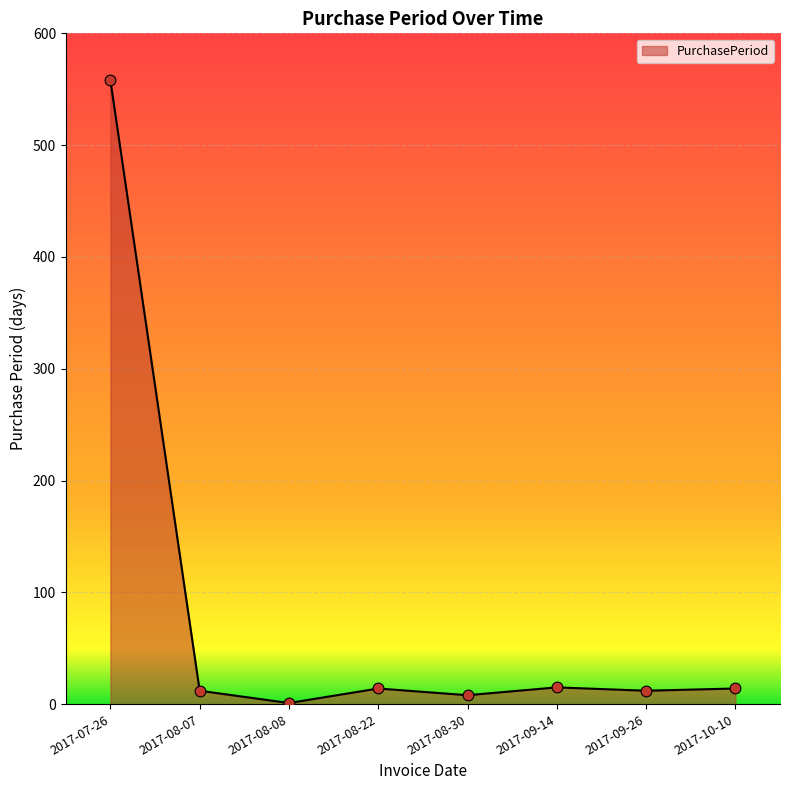

What is the change in value from 2017-09-14 to 2017-09-26?

-3